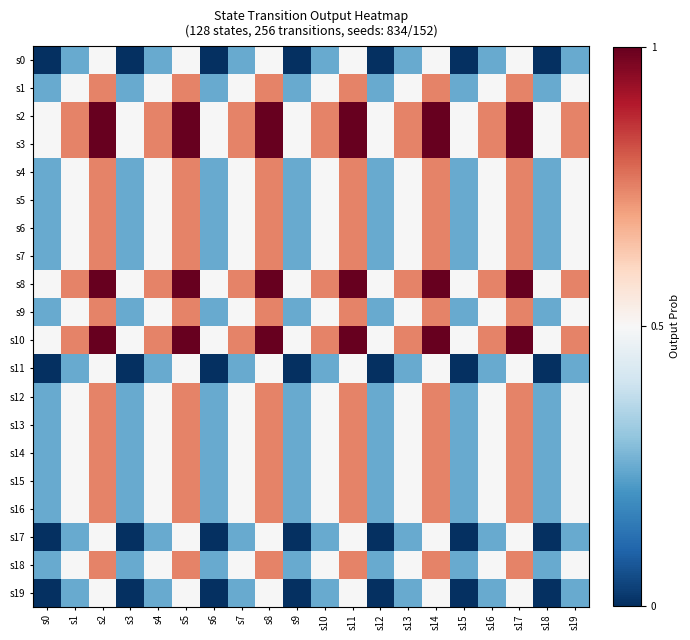

Which series has the widest spread of values?

s0